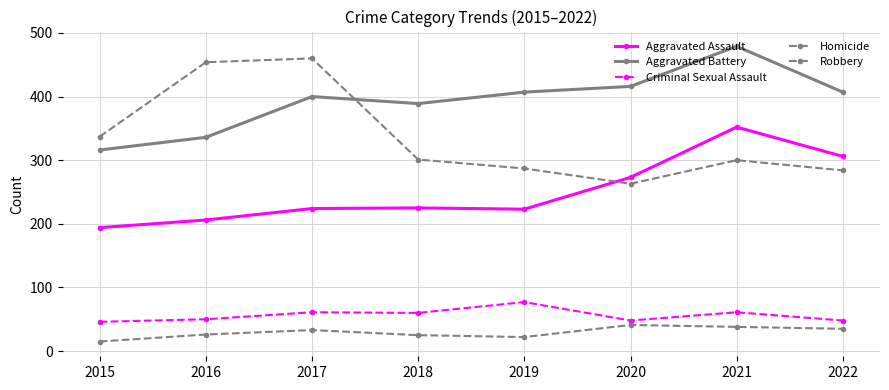

Which category has the highest value across all series?

2021